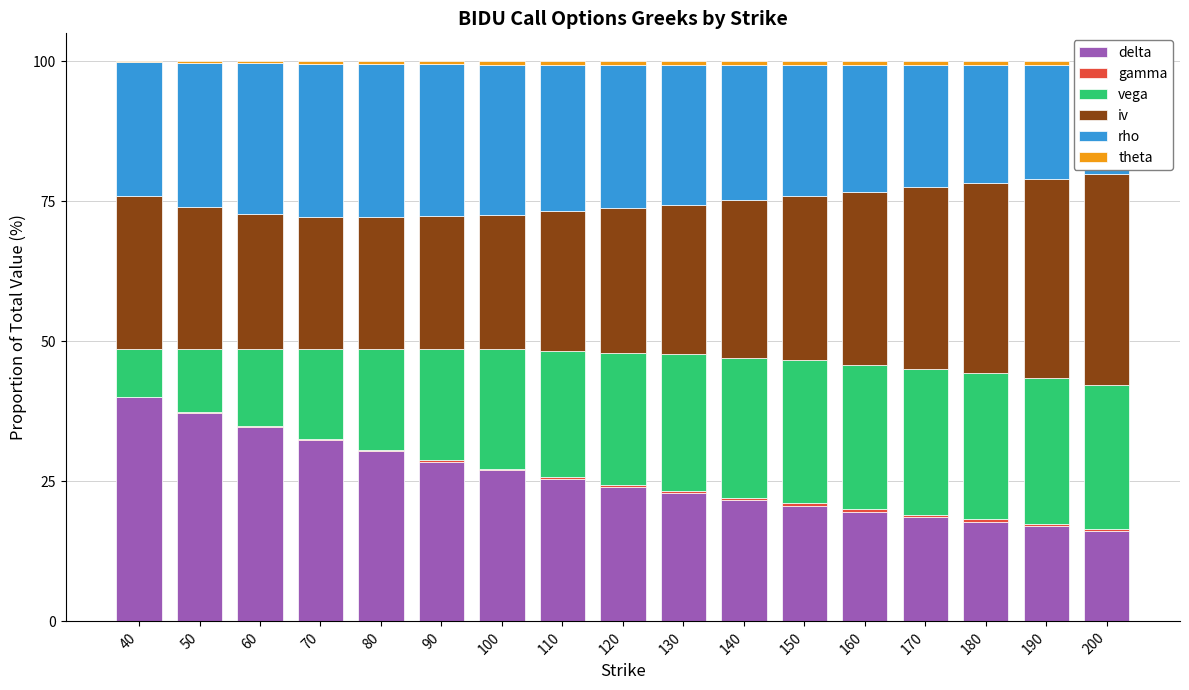

How many values in the vega series exceed 23?

9